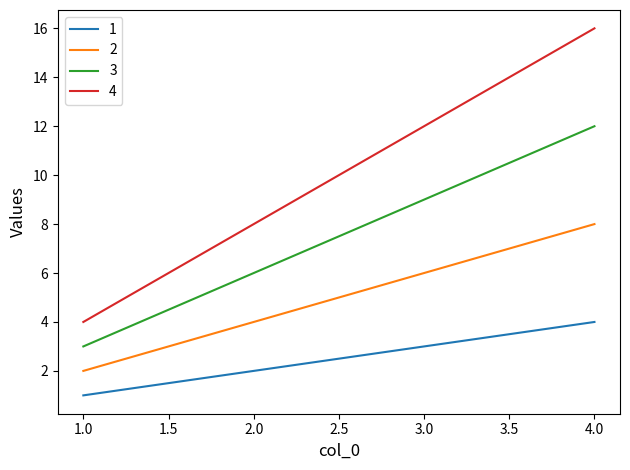

True or false: 3 and 4 cross at least once.

False